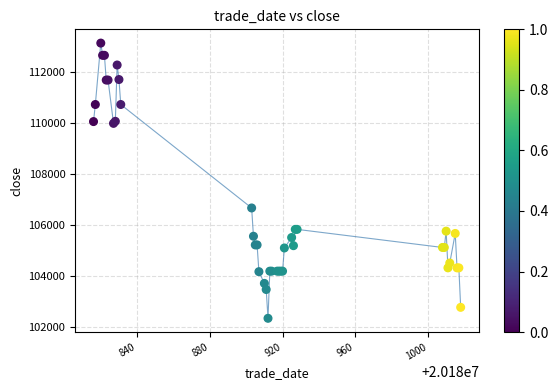

What Y value in the scatter plot is closest to 107730?

106660